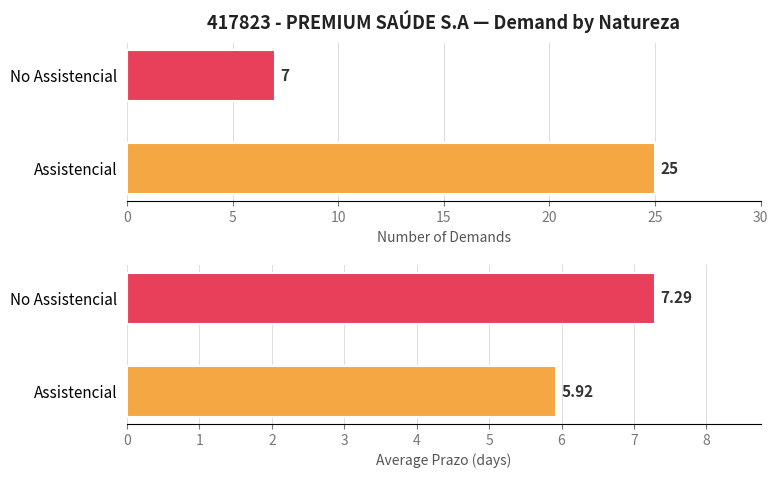

At how many categories does at least one series exceed 8?

1